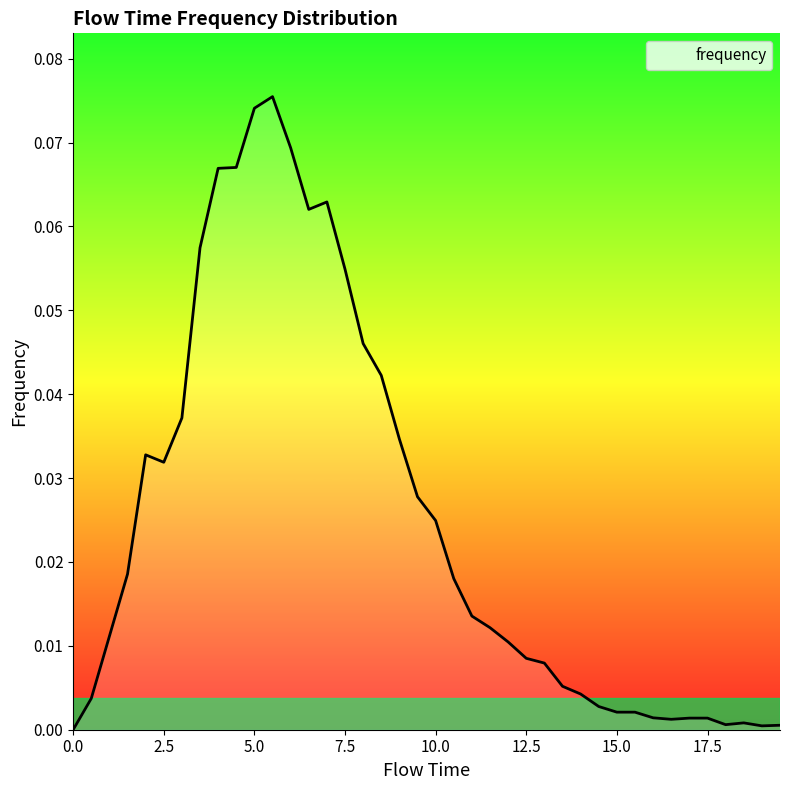

The value at 0.0 is 0.0. True or false?

True